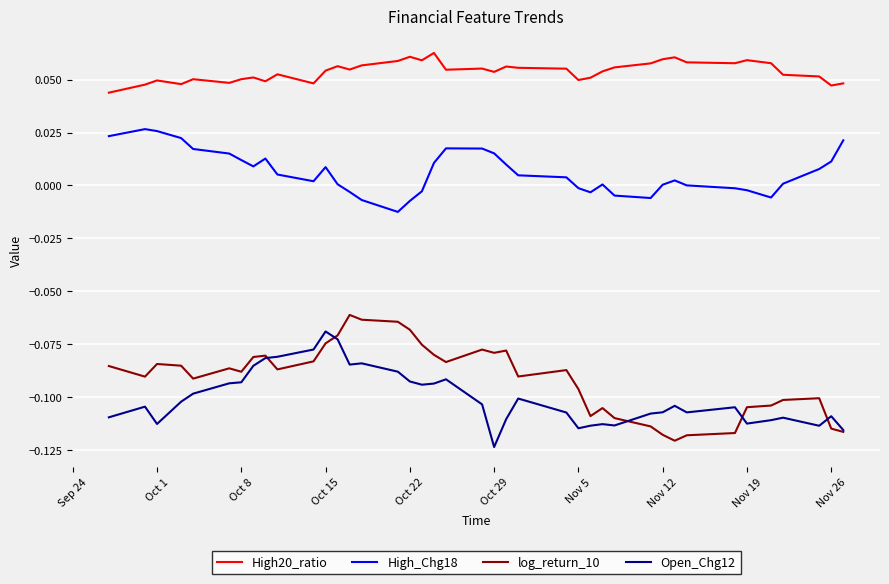

Which series has the largest range (max minus min)?

log_return_10